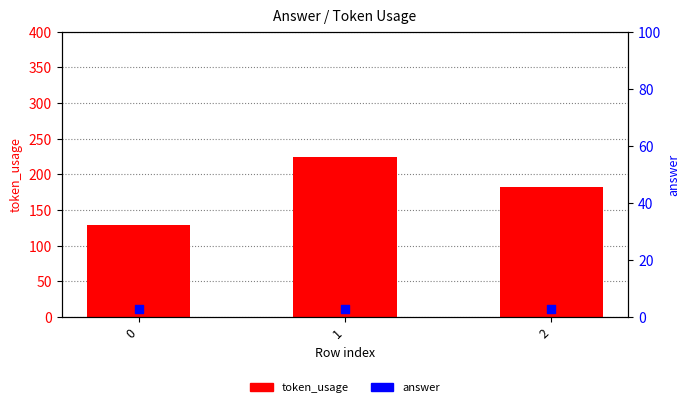

At how many categories does at least one series exceed 21?

3